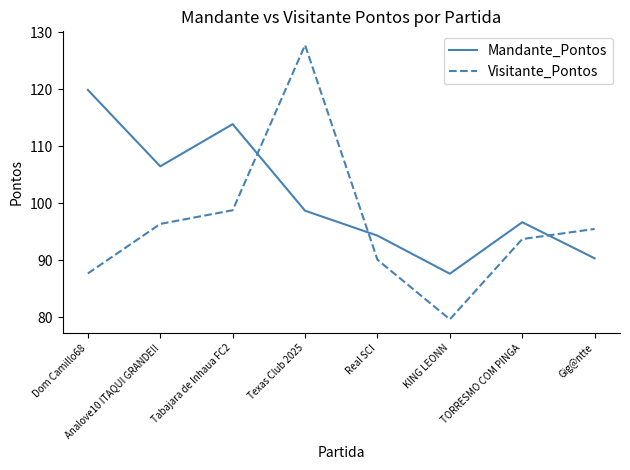

What are all the series names shown in the legend?

Mandante_Pontos, Visitante_Pontos